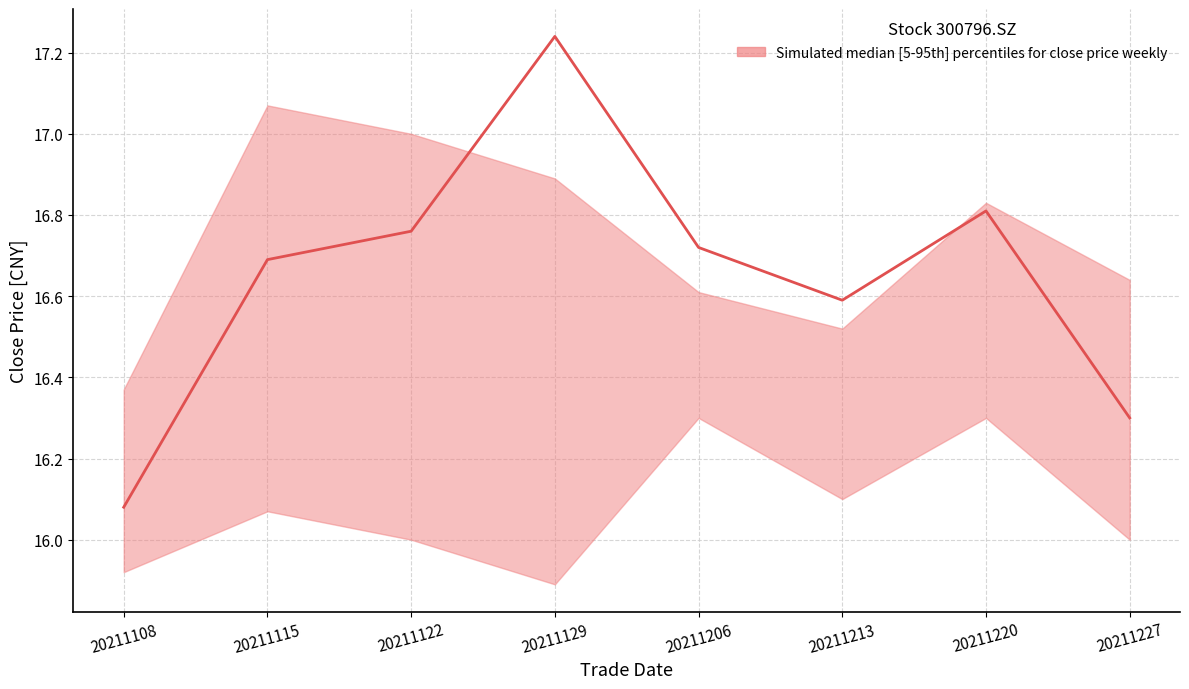

At which label does close_lower reach its minimum?

20211129